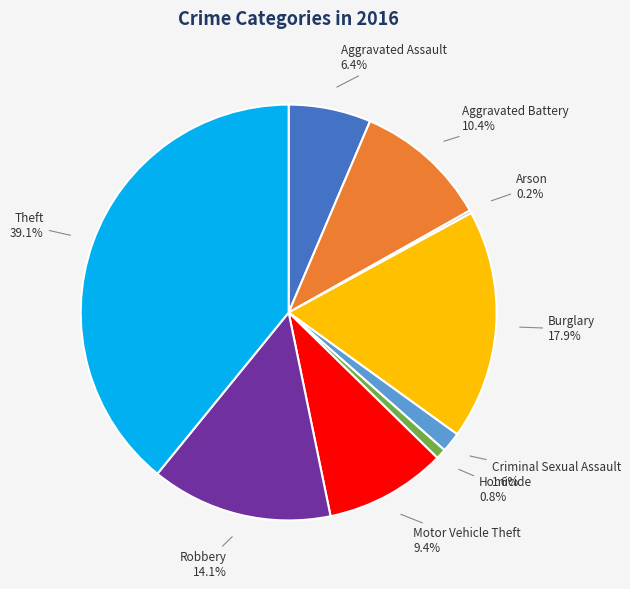

Is there any slice that represents more than half of the pie?

No